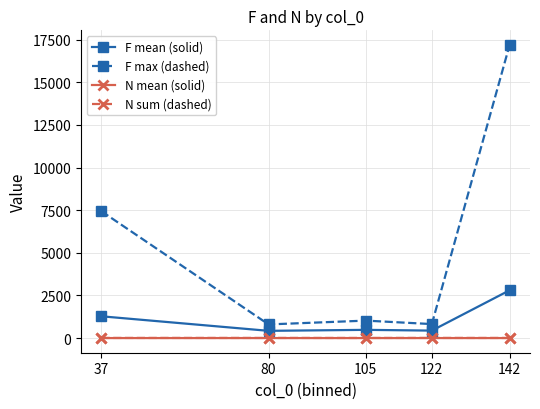

How many categories are shown in the chart?

5